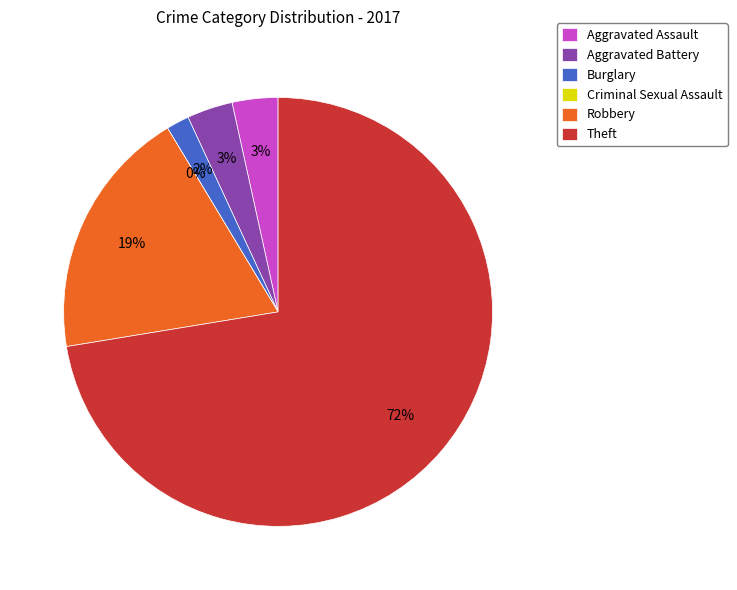

Rank the categories by value from lowest to highest.

Criminal Sexual Assault, Burglary, Aggravated Assault, Aggravated Battery, Robbery, Theft